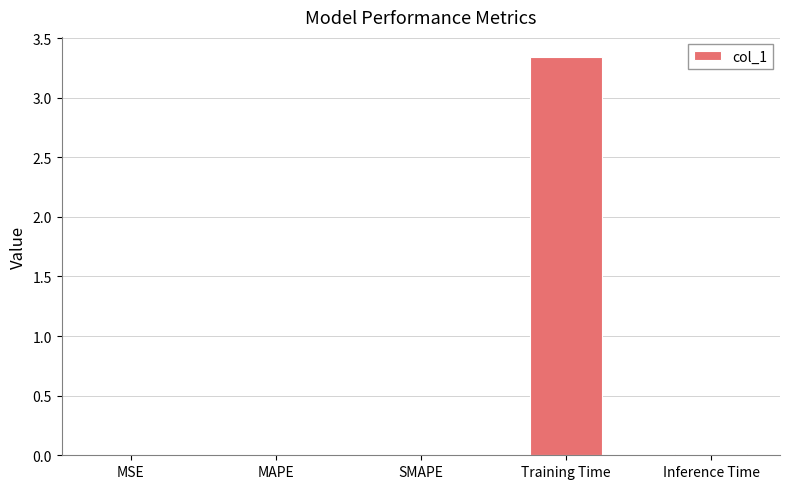

The value at Inference Time is 0.0. True or false?

True